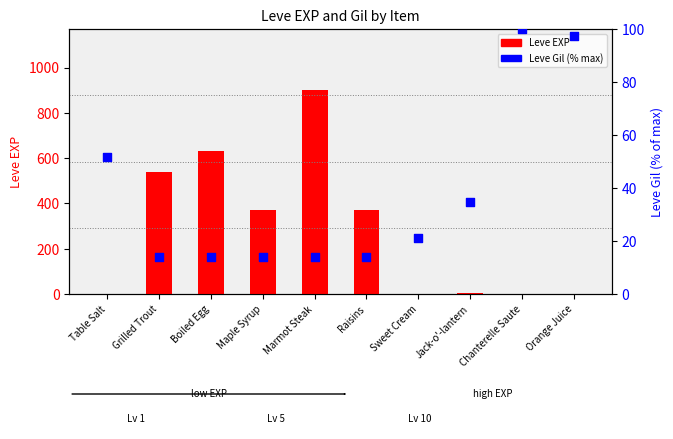

Which series contains the lowest Y value?

Leve EXP